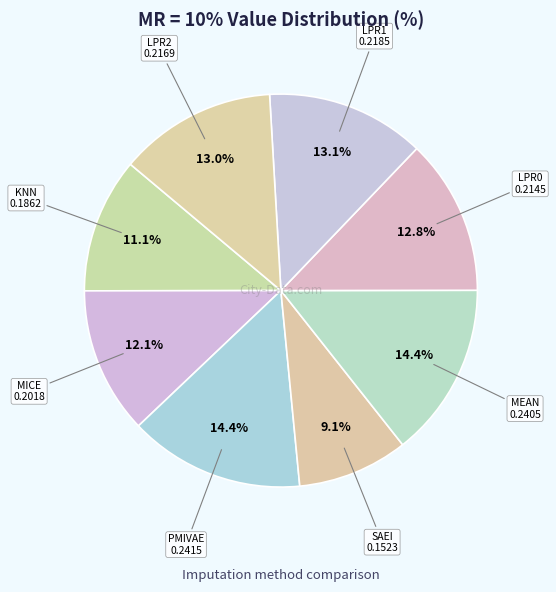

Is it true that LPR2 is 22% of the pie?

False